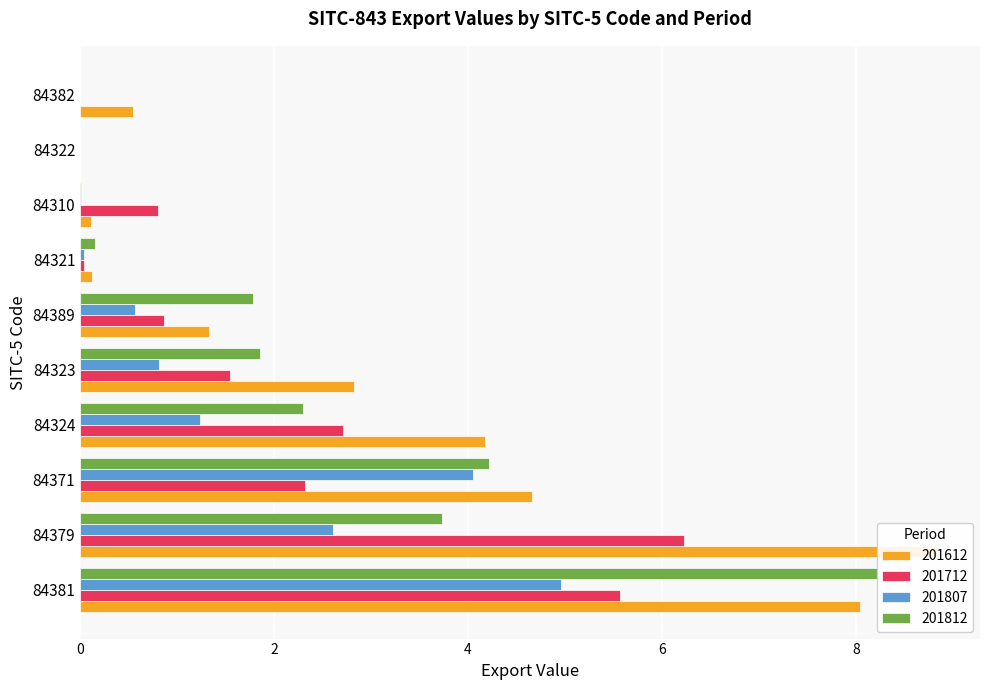

How many groups of bars are there?

10